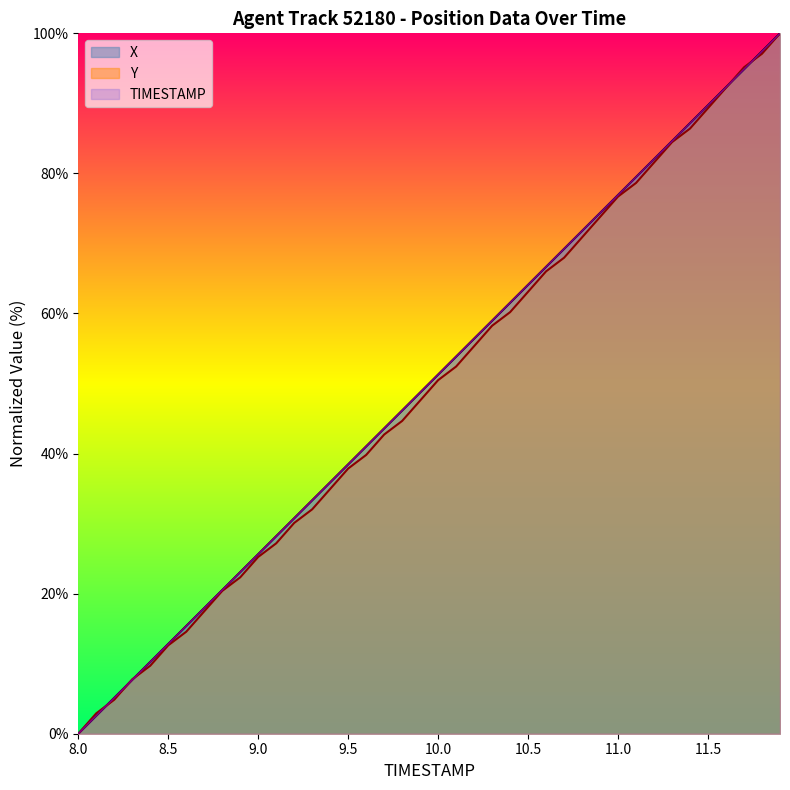

Does the chart have visible grid lines?

No